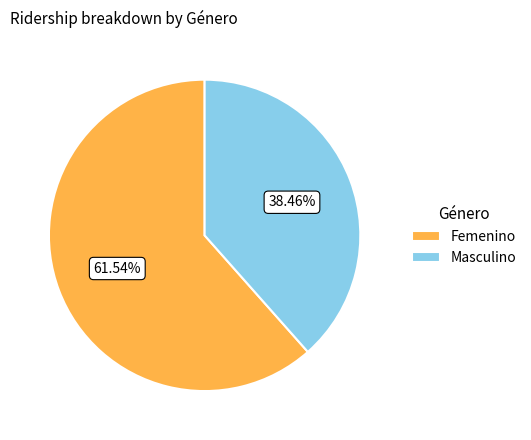

To the nearest percent, what percentage of the pie is Femenino?

62%